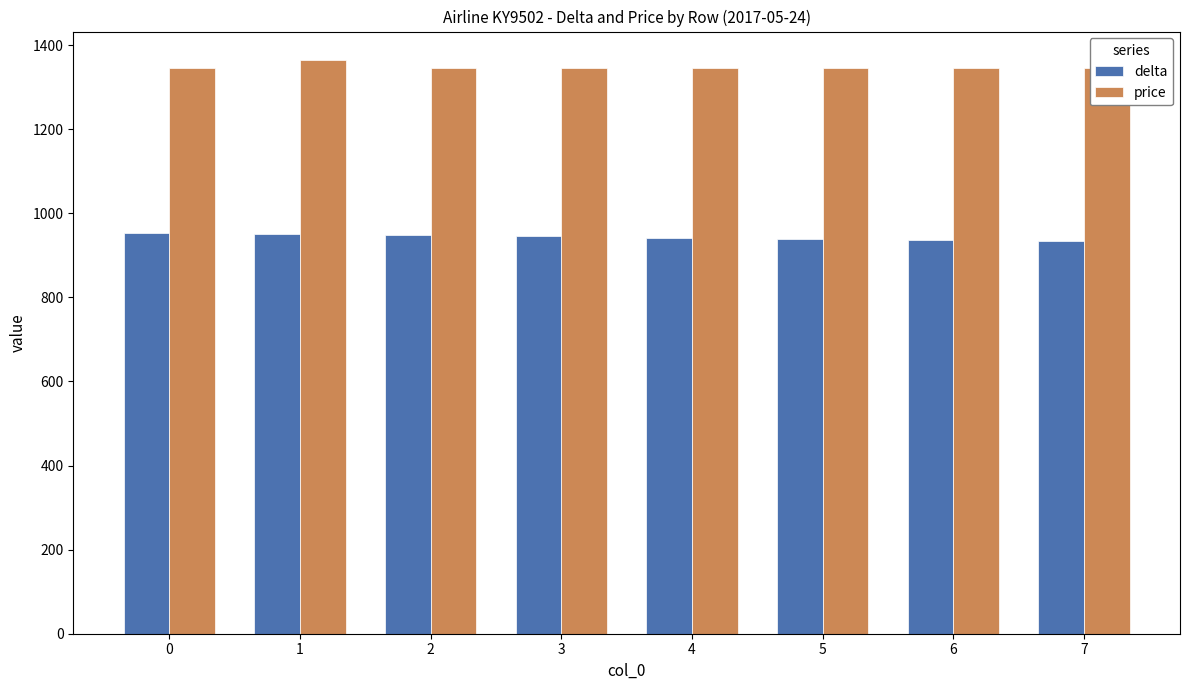

At 5, list the series in order from smallest to largest.

delta, price